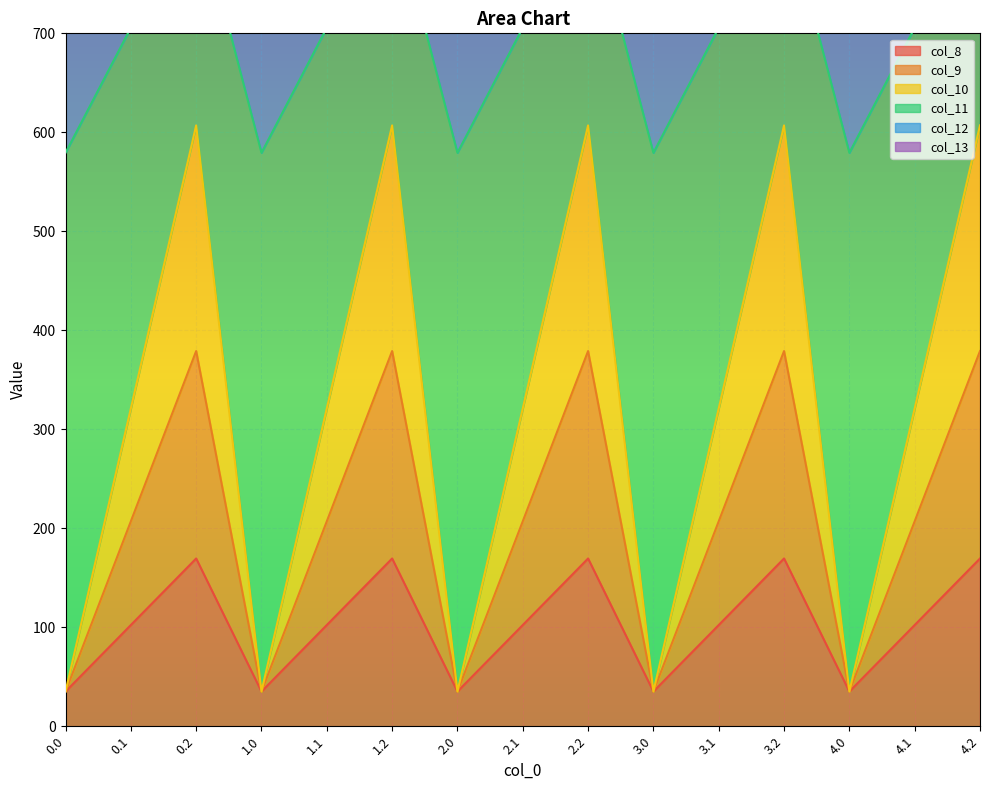

Which series has the largest total across all categories?

col_13